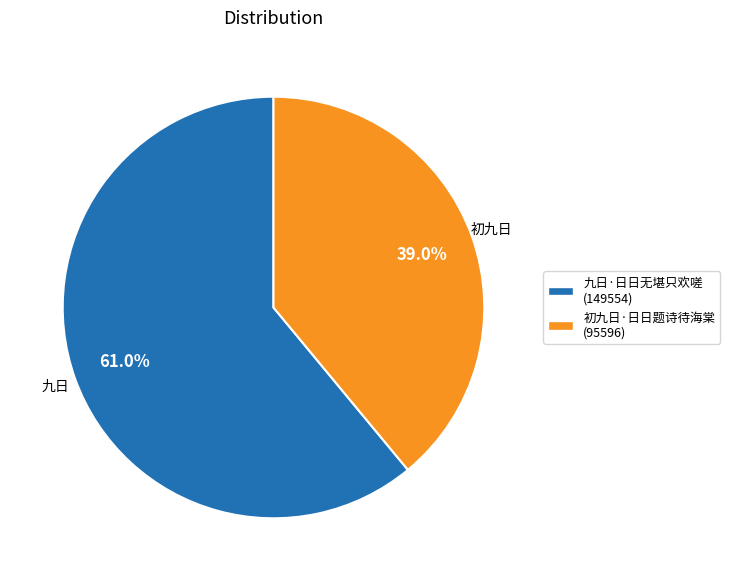

Combined, do 初九日·日日题诗待海棠 and 九日·日日无堪只欢嗟 account for over 50%?

Yes